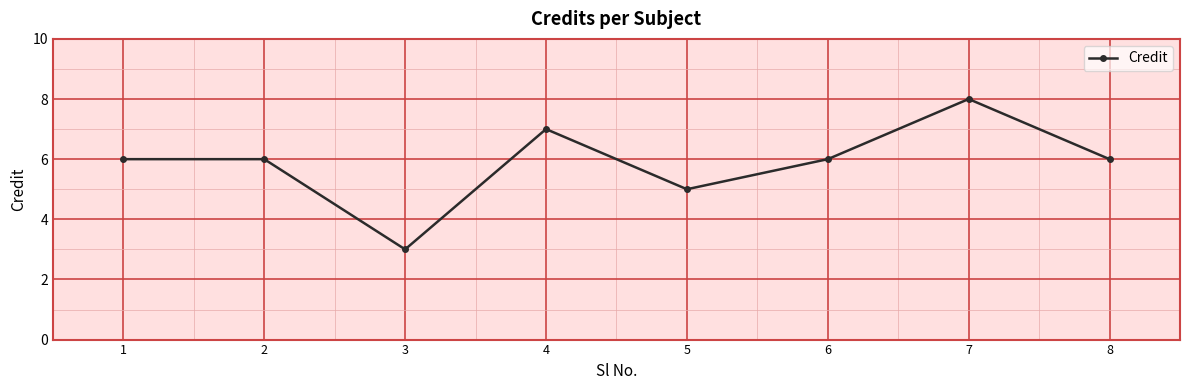

Reading left to right, what are all the values shown in this chart?

6	6	3	7	5	6	8	6